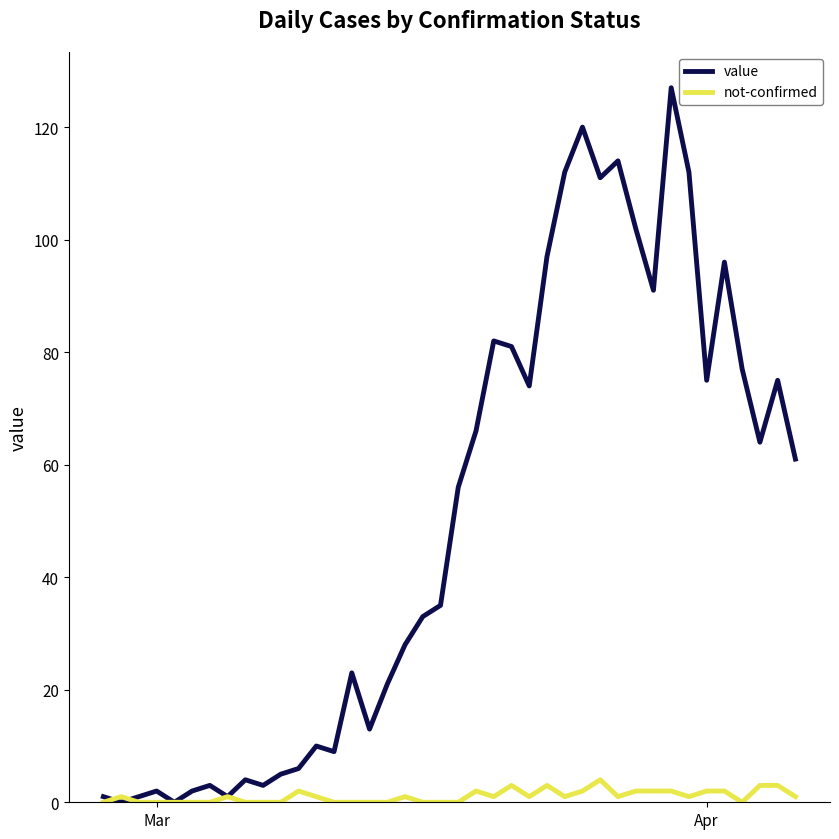

Which series has the largest range (max minus min)?

value